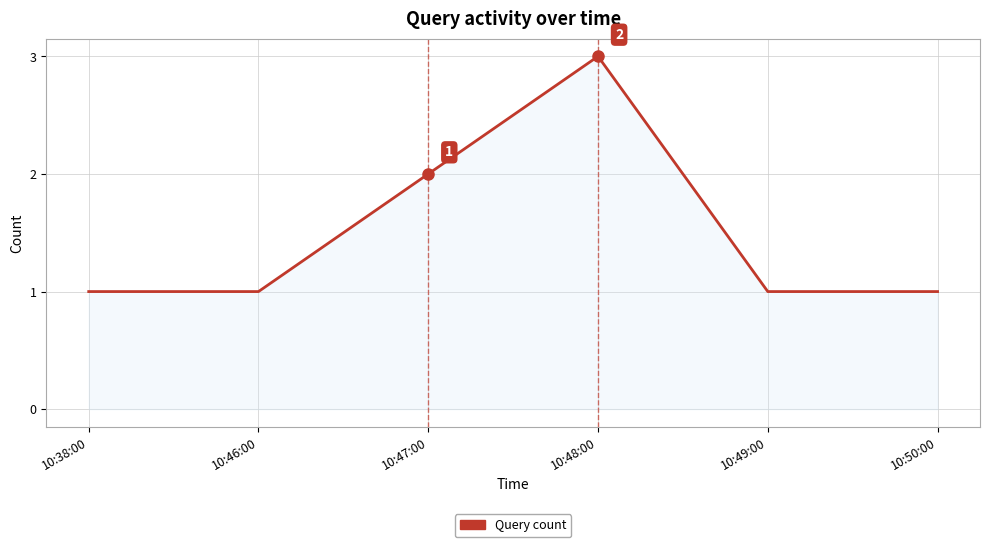

Approximately how many times larger is the value at 10:48:00 compared to 10:49:00?

3.0